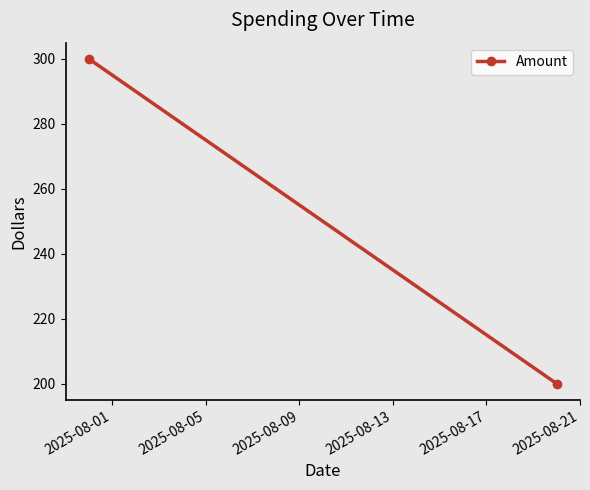

Approximately how many times larger is the value at 2025-08-05 compared to 2025-08-01?

0.7